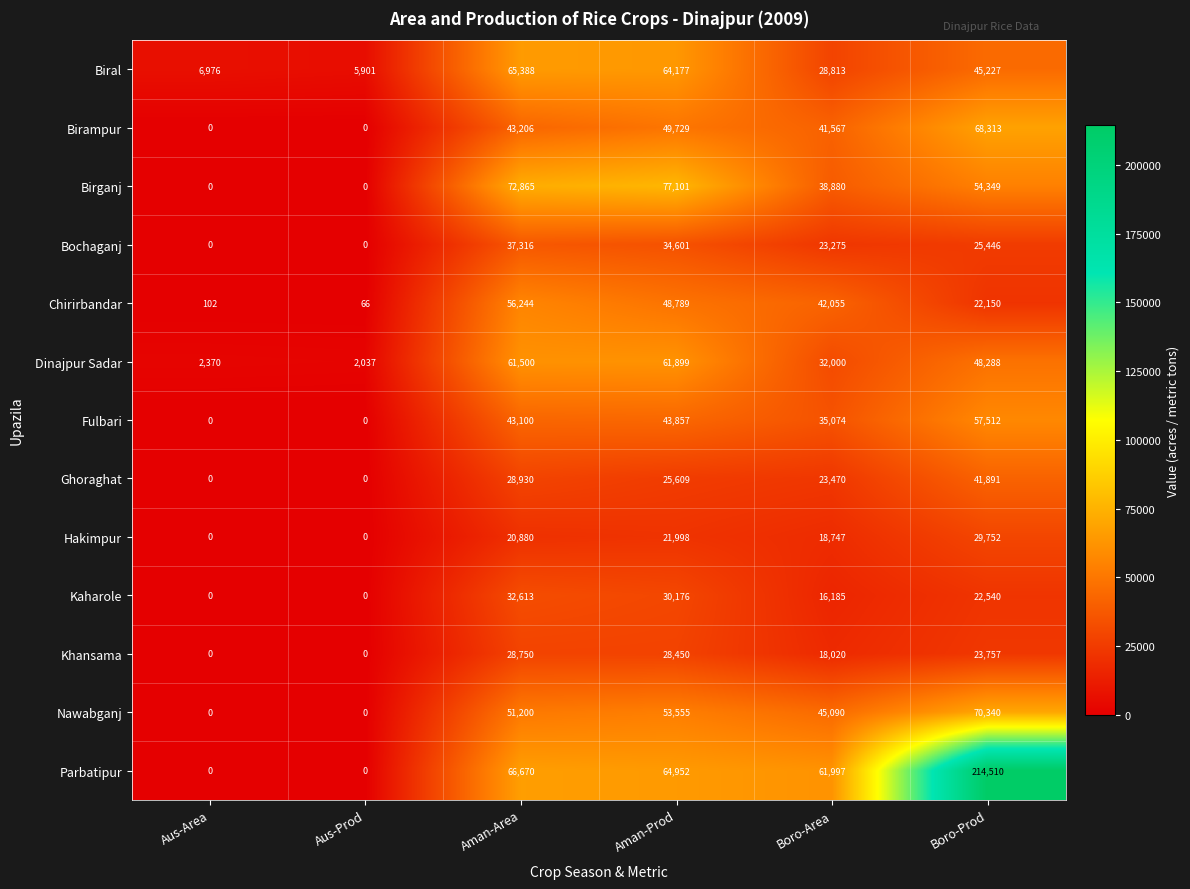

What is the highest value of the Kaharole series?

32613